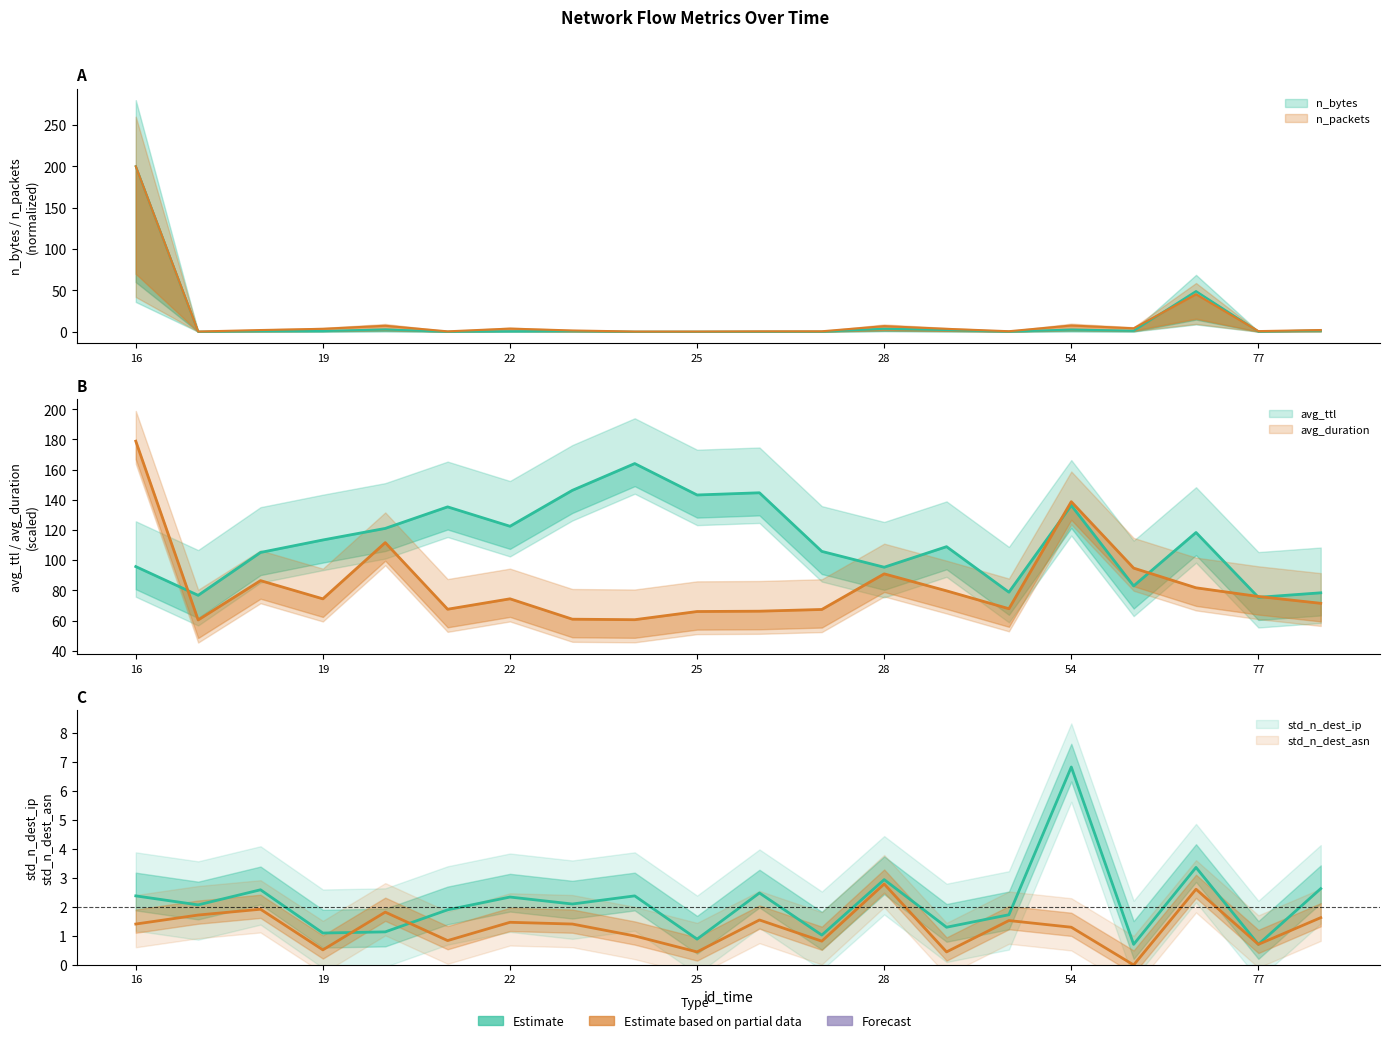

At which category is the sum across all series the highest?

16